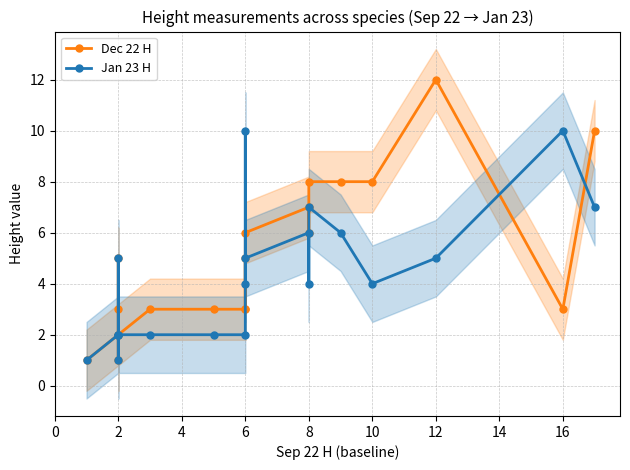

Is the value of Jan 23 H at 8 greater than the value of Dec 22 H at 2?

Yes